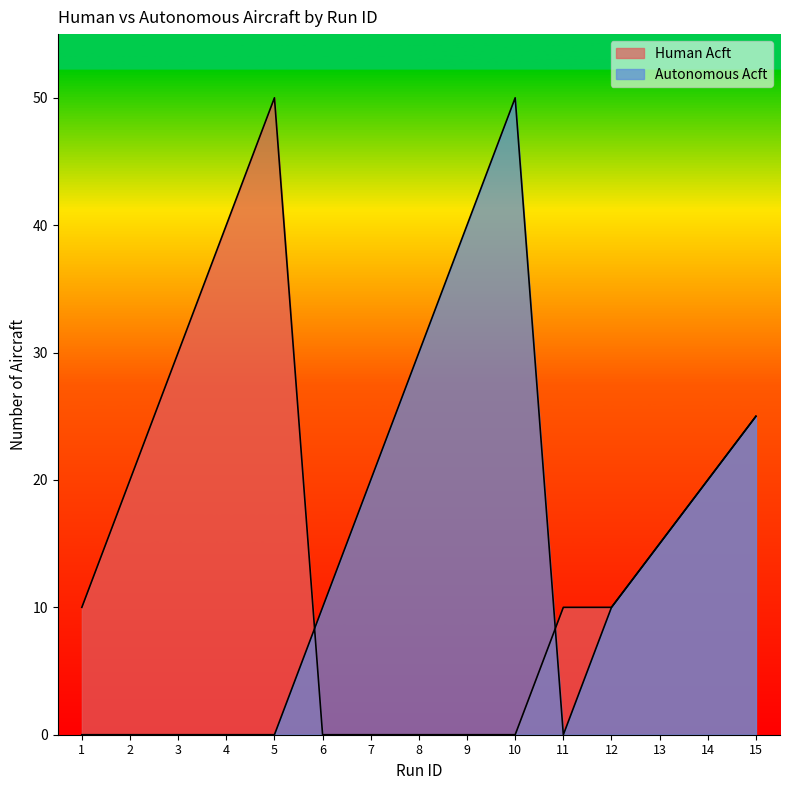

Reading left to right, extract all data points from this chart.

Human Acft: 1=10	2=20	3=30	4=40	5=50	6=0	7=0	8=0	9=0	10=0	11=10	12=10	13=15	14=20	15=25
Autonomous Acft: 1=0	2=0	3=0	4=0	5=0	6=10	7=20	8=30	9=40	10=50	11=0	12=10	13=15	14=20	15=25